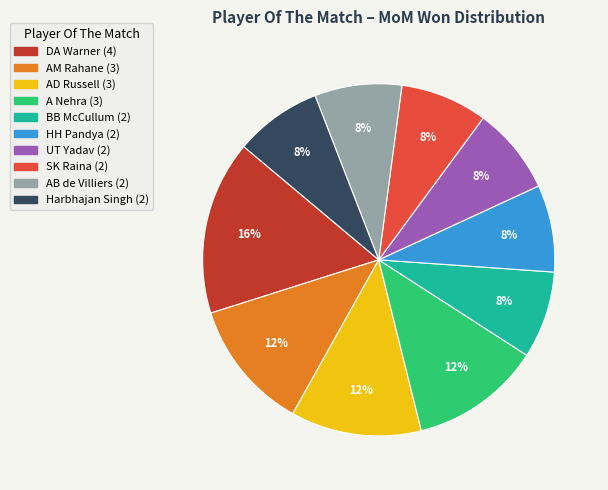

Does AM Rahane represent more than half of the total?

No